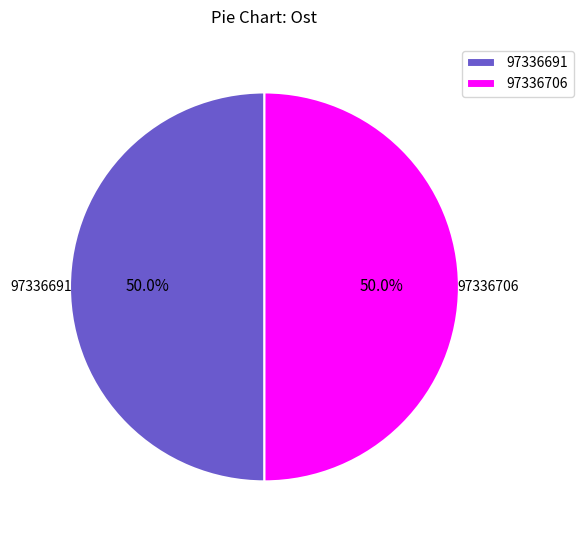

What percentage do 97336706 and 97336691 together represent?

100.0%